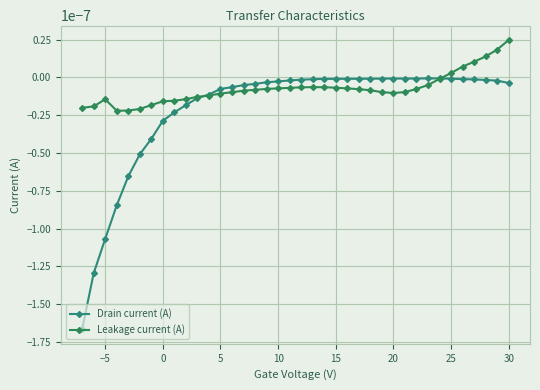

True or false: Drain current (A) and Leakage current (A) cross at least once.

True